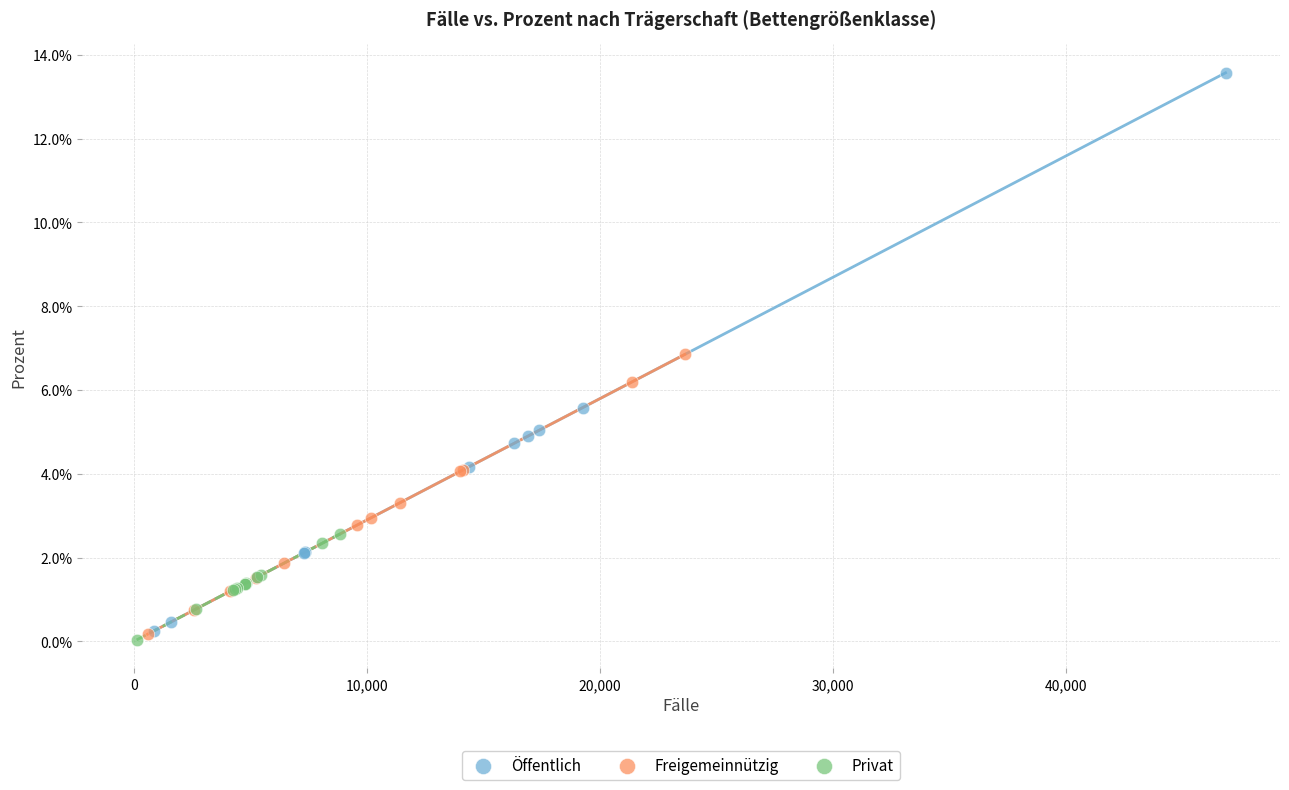

What are all the series names shown in the legend?

Öffentlich, Freigemeinnützig, Privat